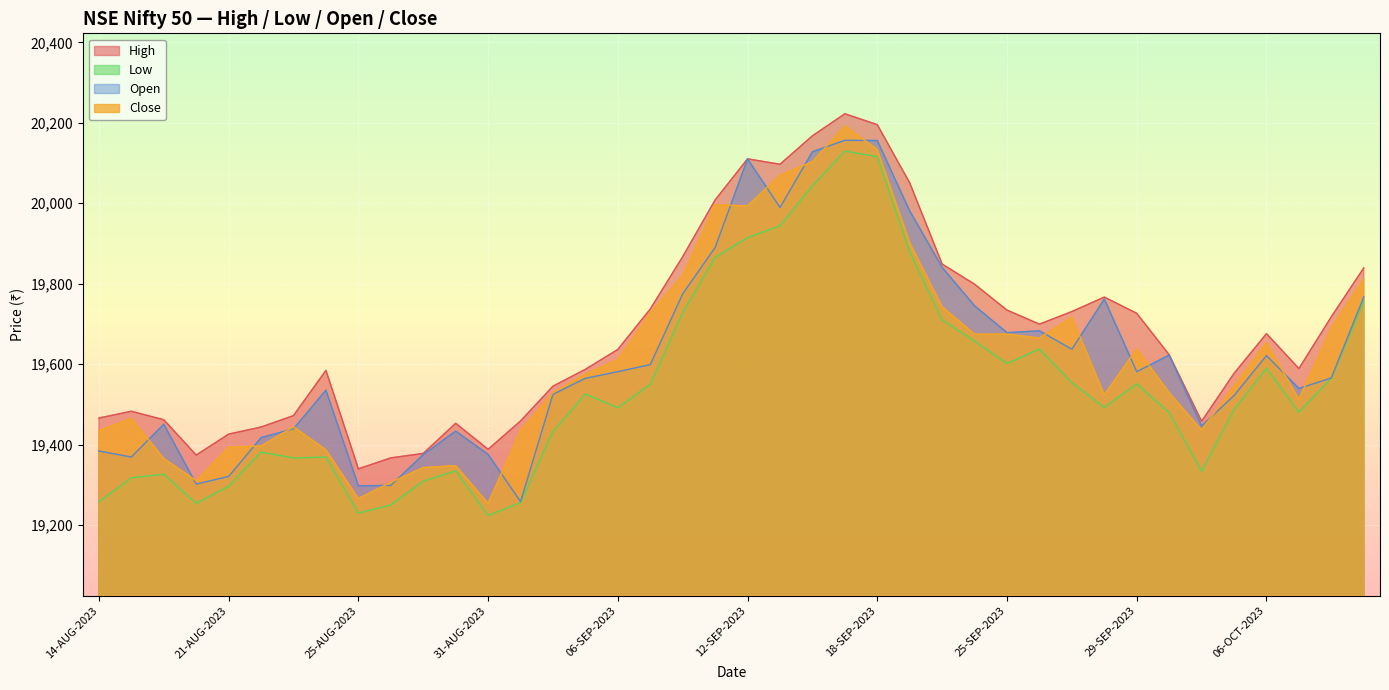

At which label is Close closest to 19723?

07-SEP-2023